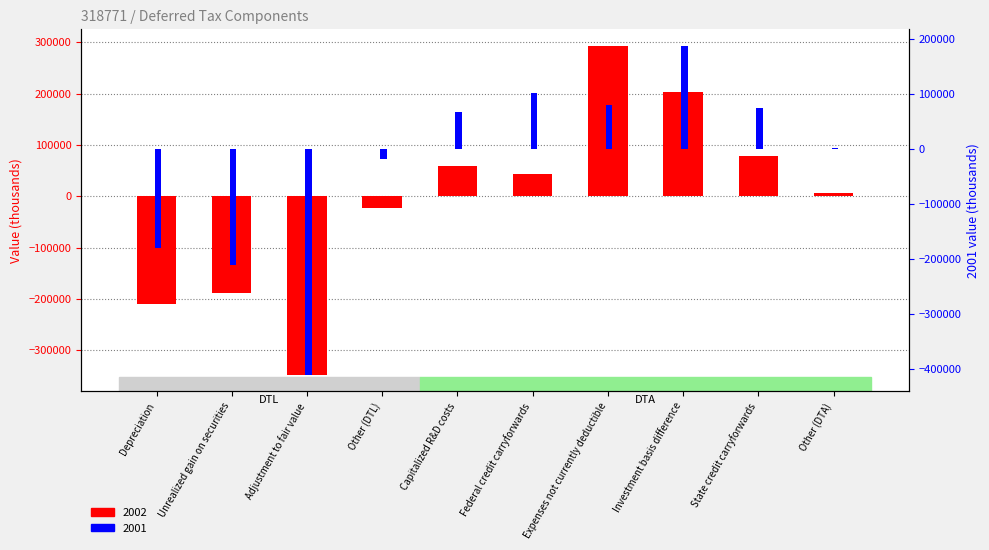

Reading left to right, list all the values displayed in this chart.

2002: Depreciation=-209144	Unrealized gain on securities=-188636	Adjustment to fair value=-348299	Other (DTL)=-22500	Capitalized R&D costs=58983	Federal credit carryforwards=43429	Expenses not currently deductible=293444	Investment basis difference=202876	State credit carryforwards=78052	Other (DTA)=6580
2001: Depreciation=-179930	Unrealized gain on securities=-211695	Adjustment to fair value=-410579	Other (DTL)=-17654	Capitalized R&D costs=66527	Federal credit carryforwards=101052	Expenses not currently deductible=80531	Investment basis difference=187691	State credit carryforwards=74149	Other (DTA)=1666